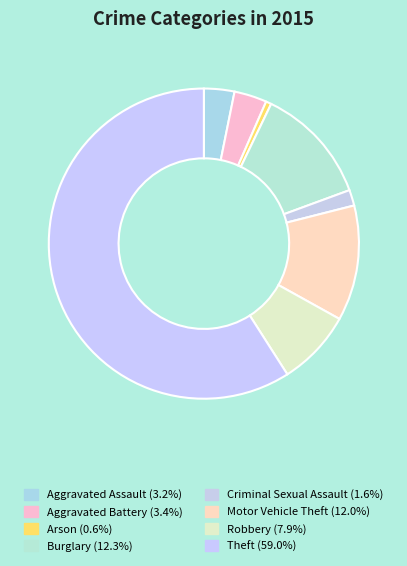

What portion of the pie excludes Aggravated Assault?

96.8%